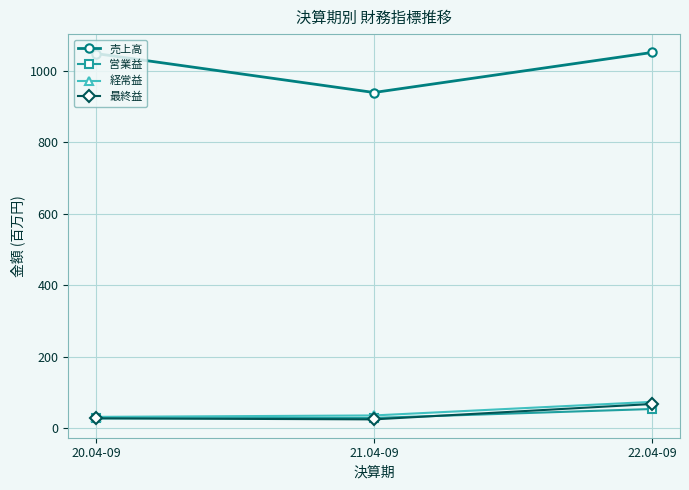

Count the number of data series in this chart.

4